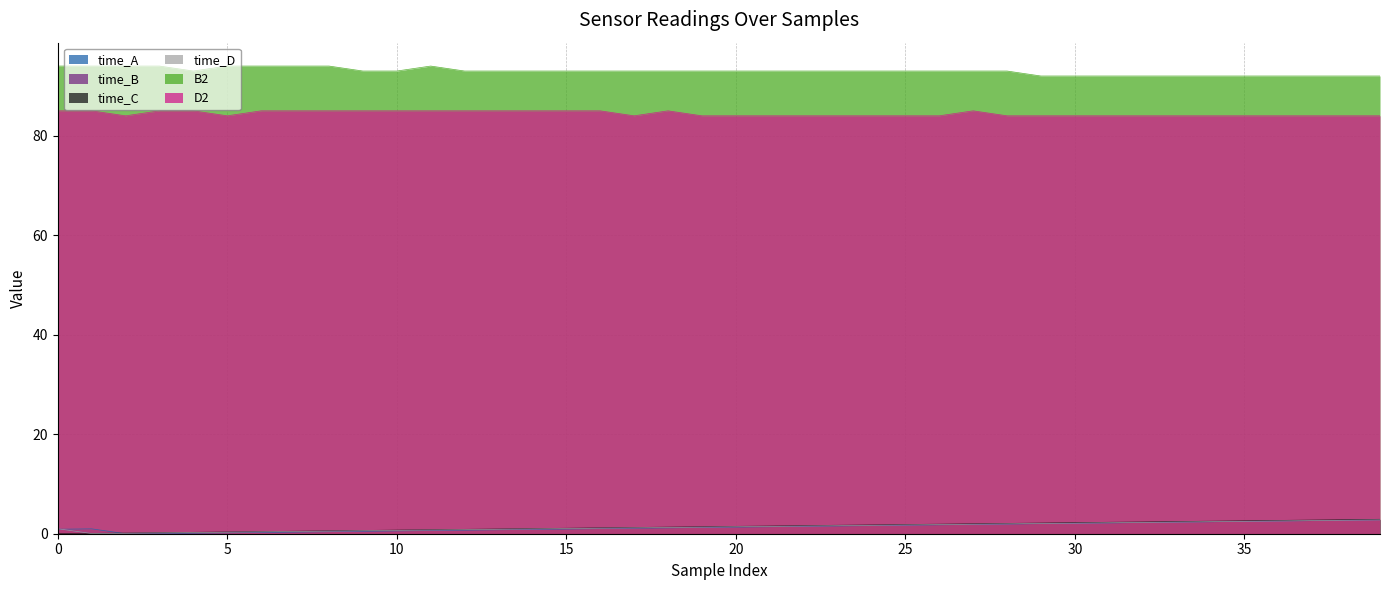

Which series has the widest spread of values?

time_C